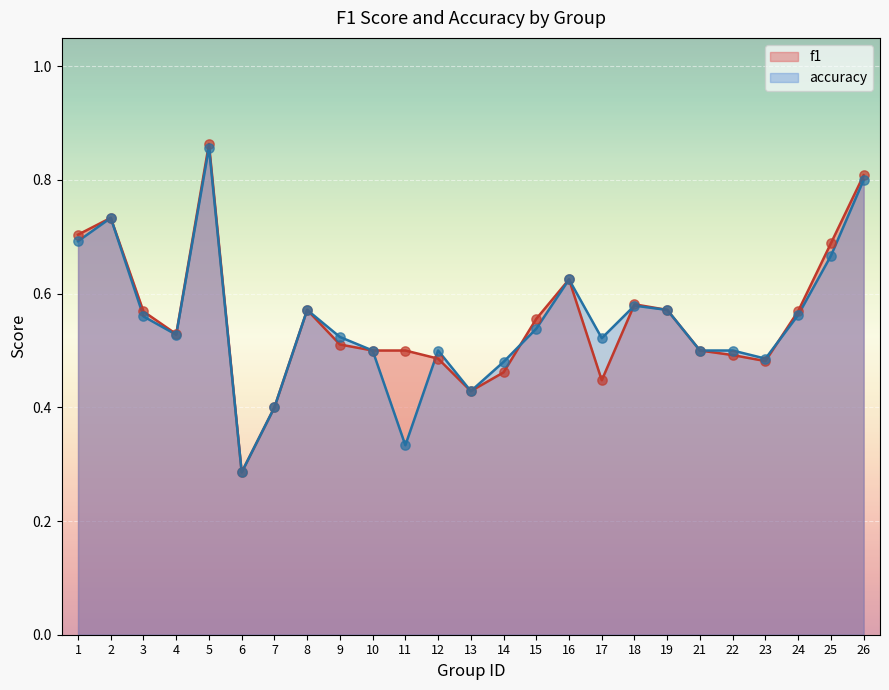

Is the value of accuracy at 18 greater than the value of f1 at 10?

Yes